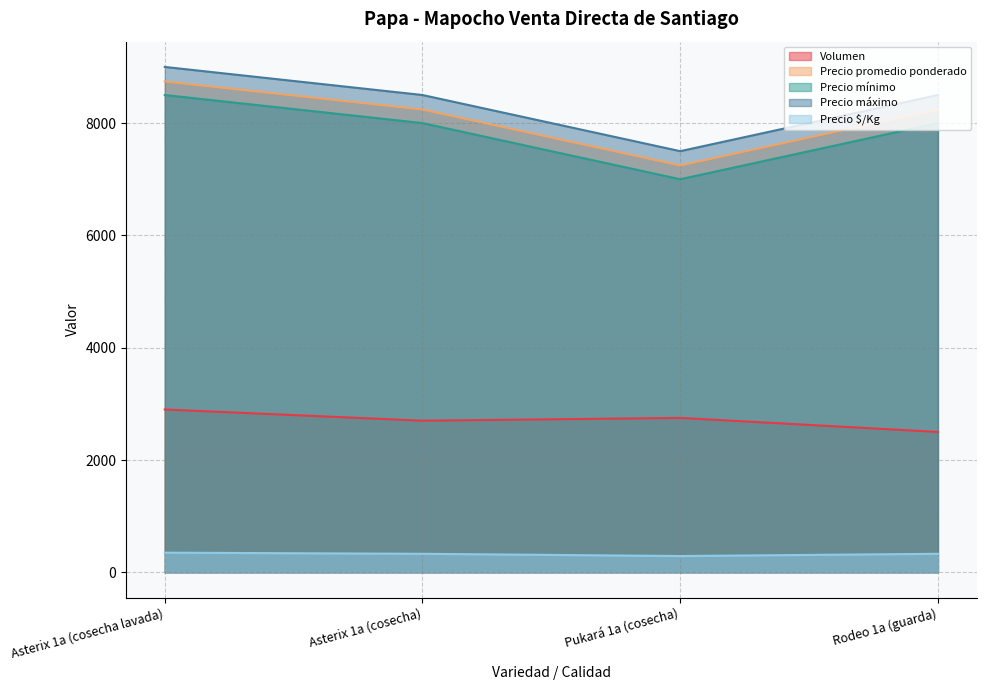

What is the highest value of the Volumen series?

2900